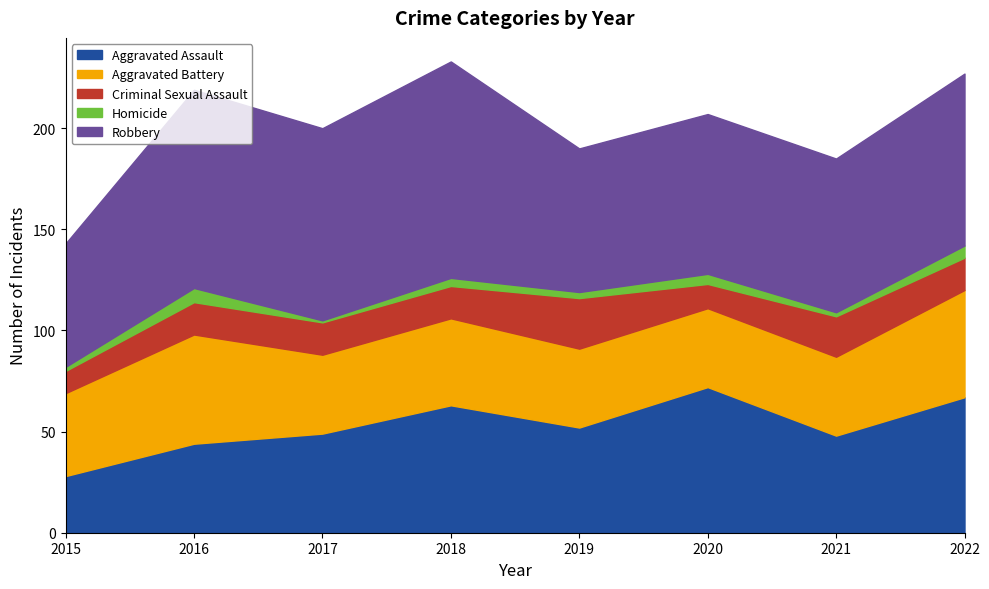

What is the total value across all series at 2017?

200